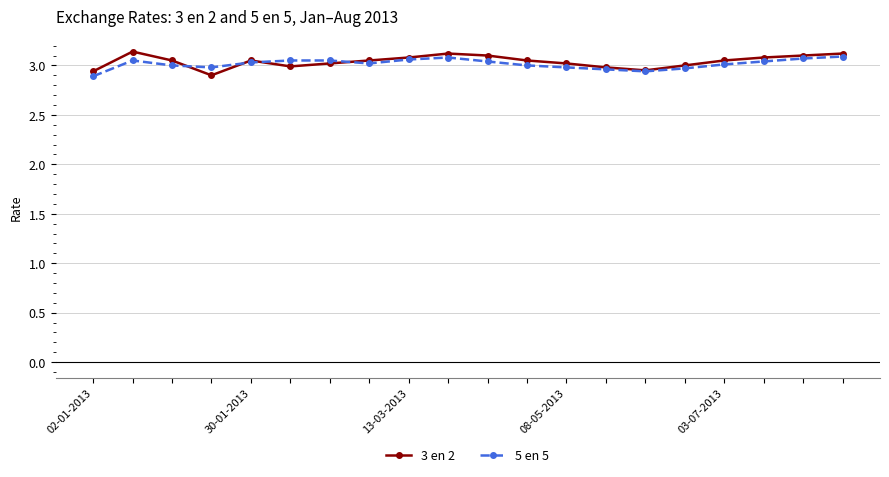

True or false: 5 en 5 has more than 0 interior local peaks.

True